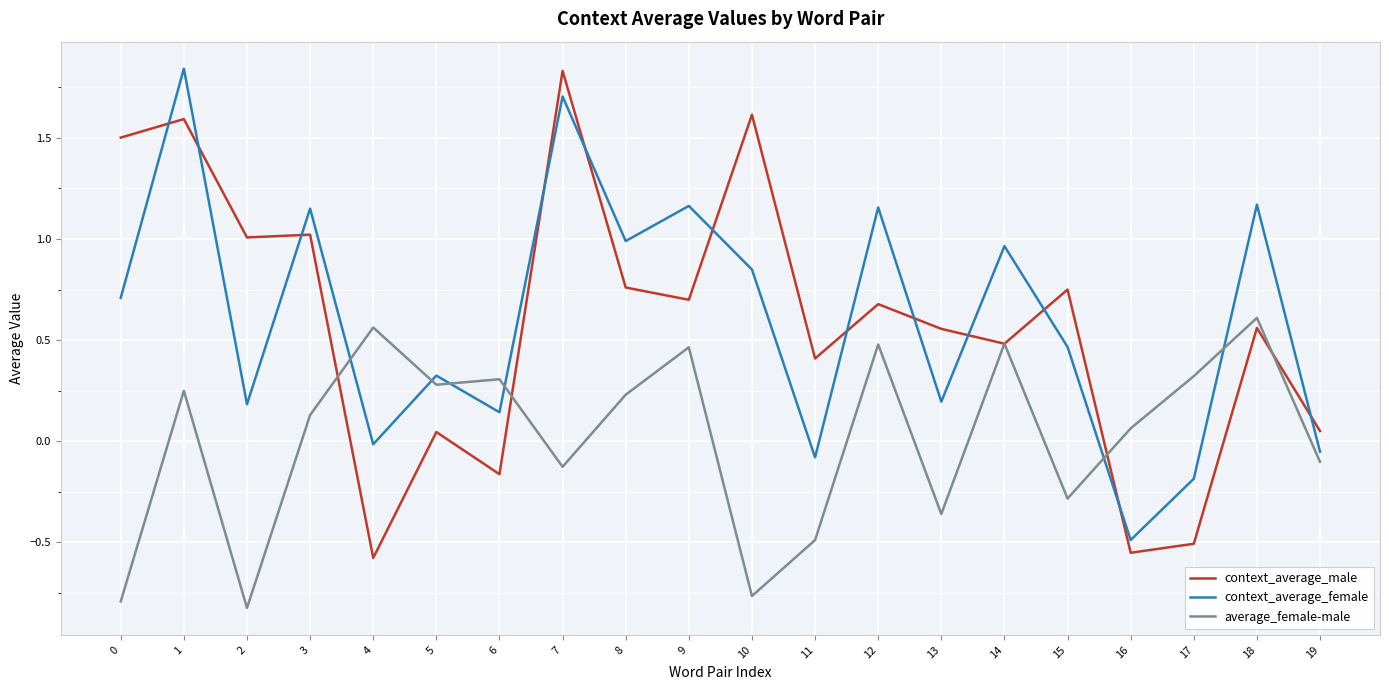

What are all the series names shown in the legend?

context_average_male, context_average_female, average_female-male